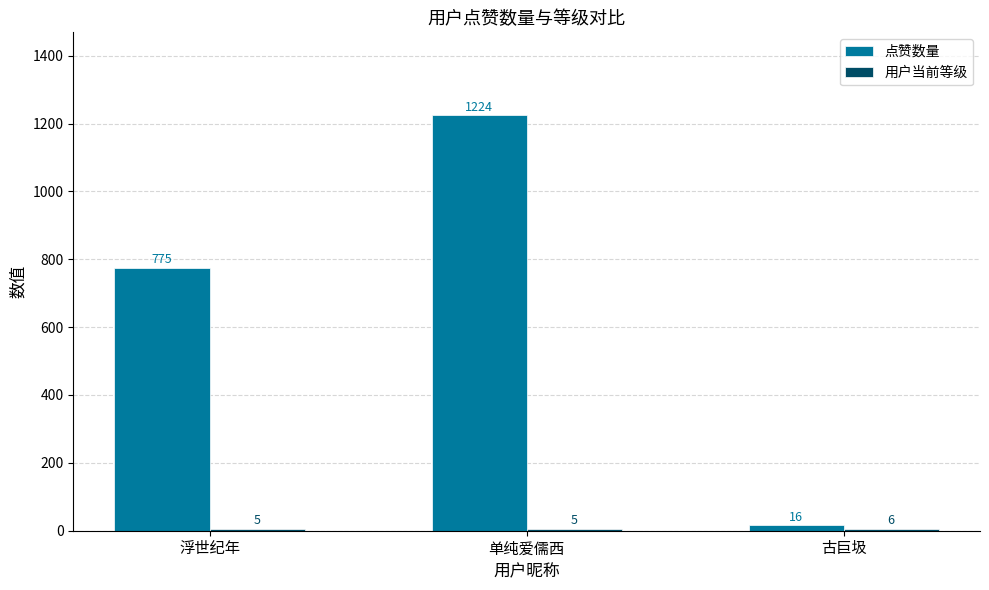

What is the sum of all 点赞数量 values?

2015